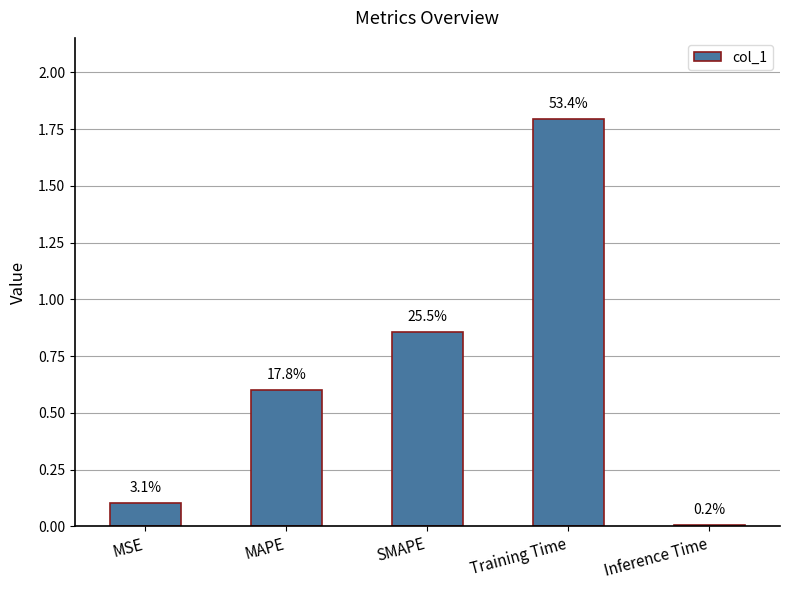

Are the bars horizontal?

No